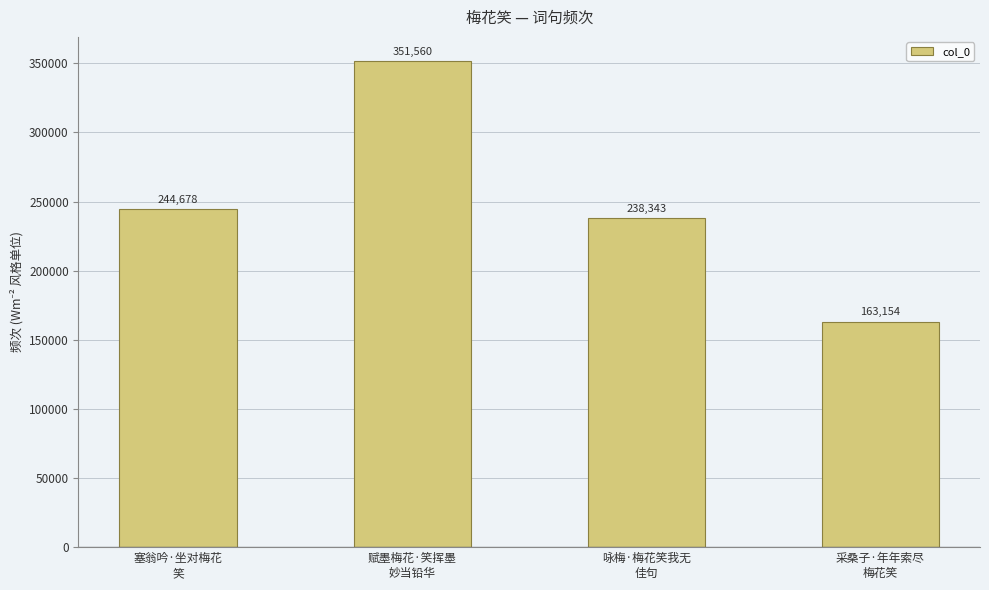

What is the difference between the second highest and minimum values?

81524